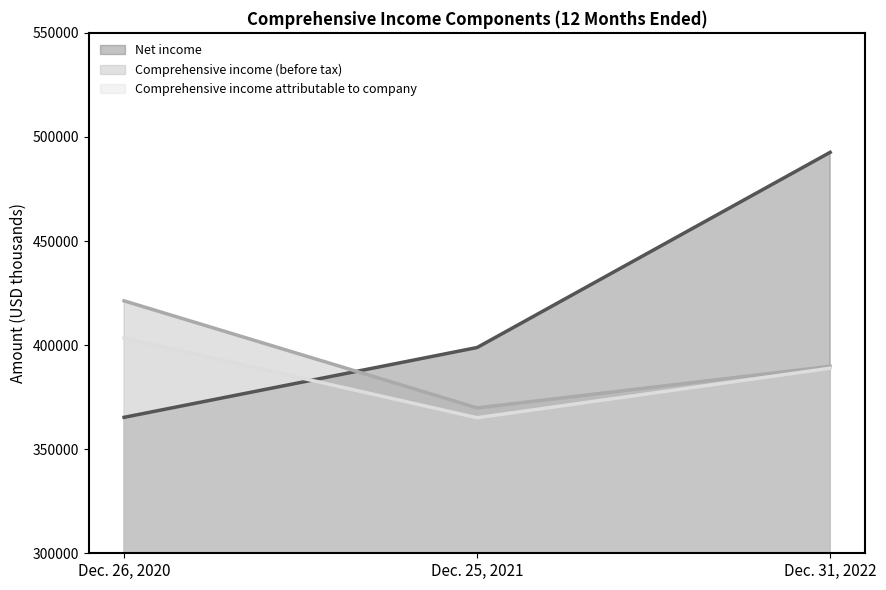

What position from the left is Dec. 31, 2022?

3